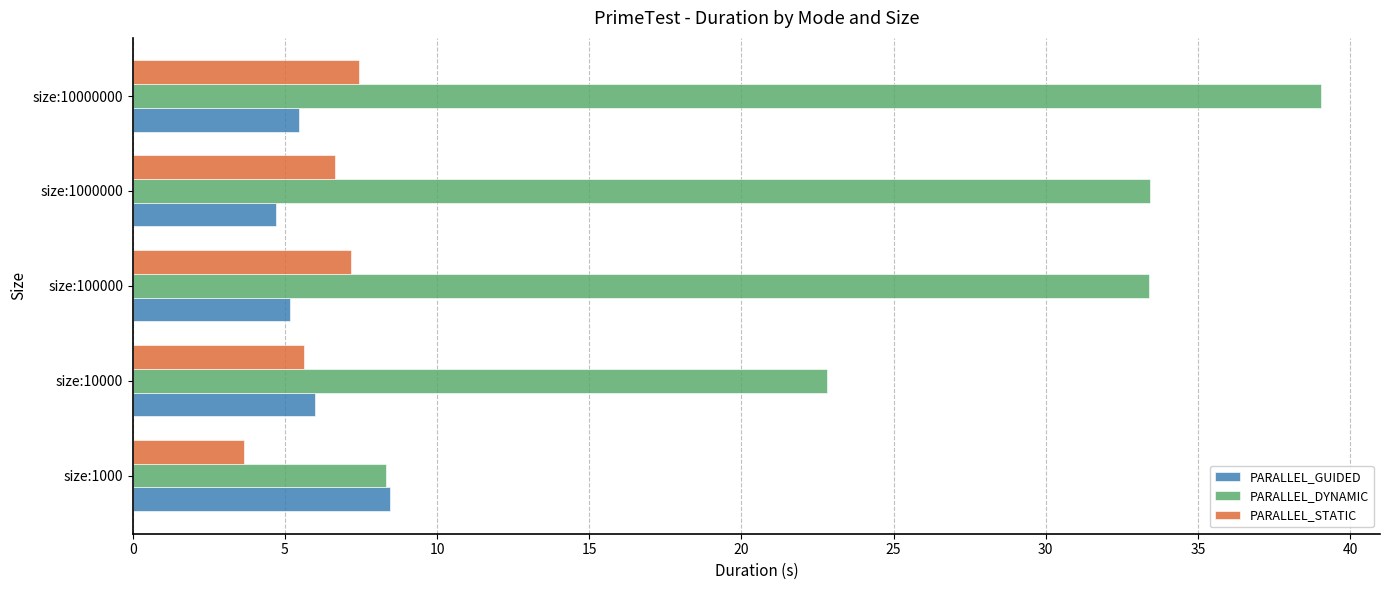

At which category is the sum across all series the highest?

size:10000000